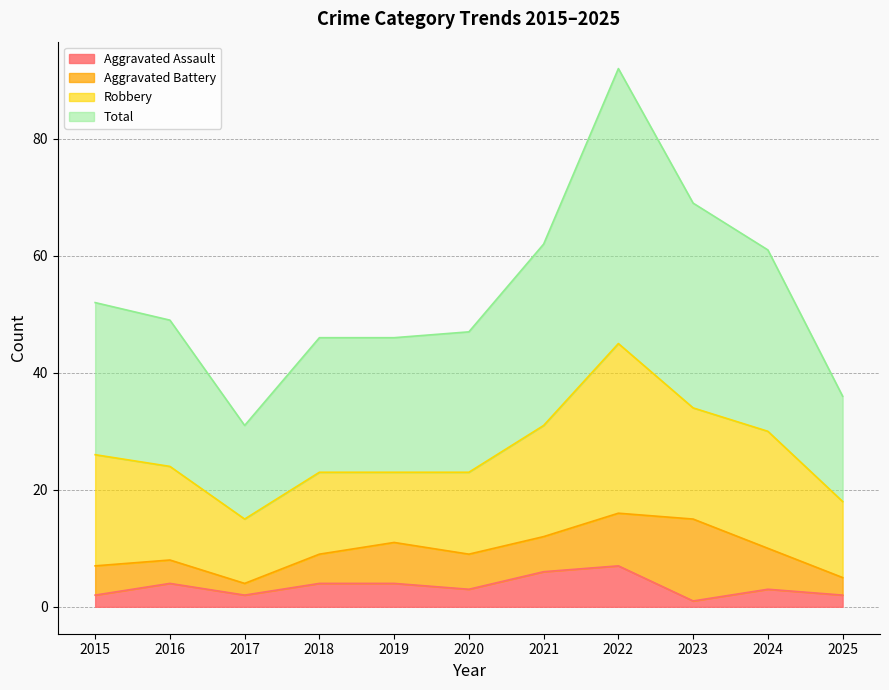

What is the highest value of the Aggravated Assault series?

7